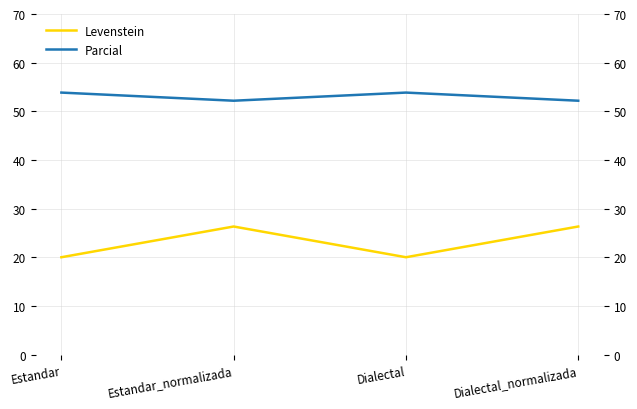

At which label is Parcial closest to 53?

Estandar_normalizada